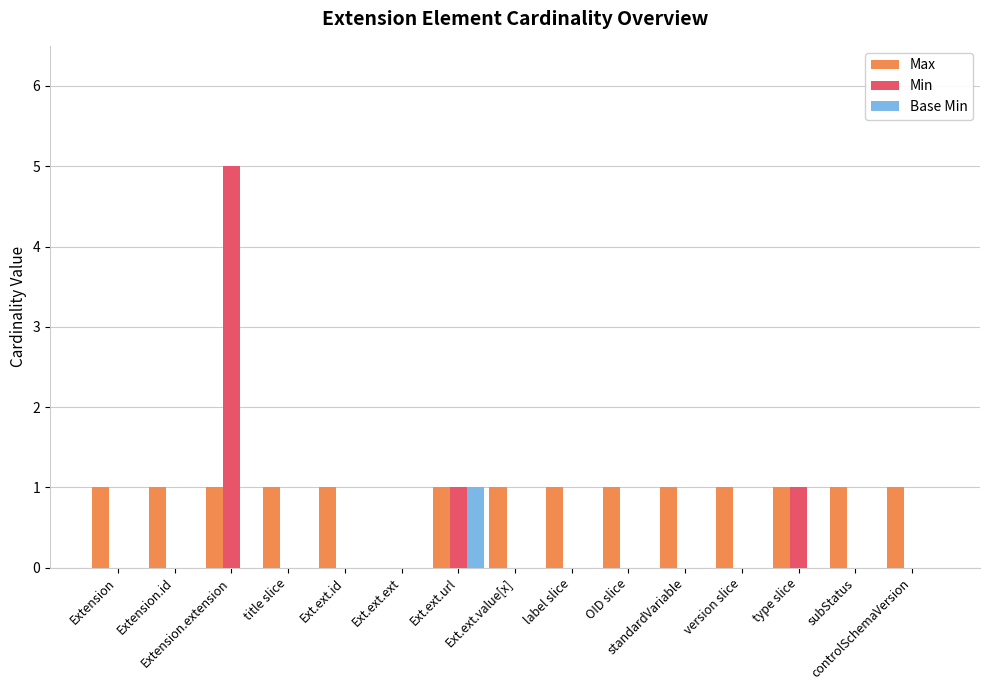

Reading left to right, what are all the values shown in this chart?

Max: 1	1	1	1	1	0	1	1	1	1	1	1	1	1	1
Min: 0	0	5	0	0	0	1	0	0	0	0	0	1	0	0
Base Min: 0	0	0	0	0	0	1	0	0	0	0	0	0	0	0